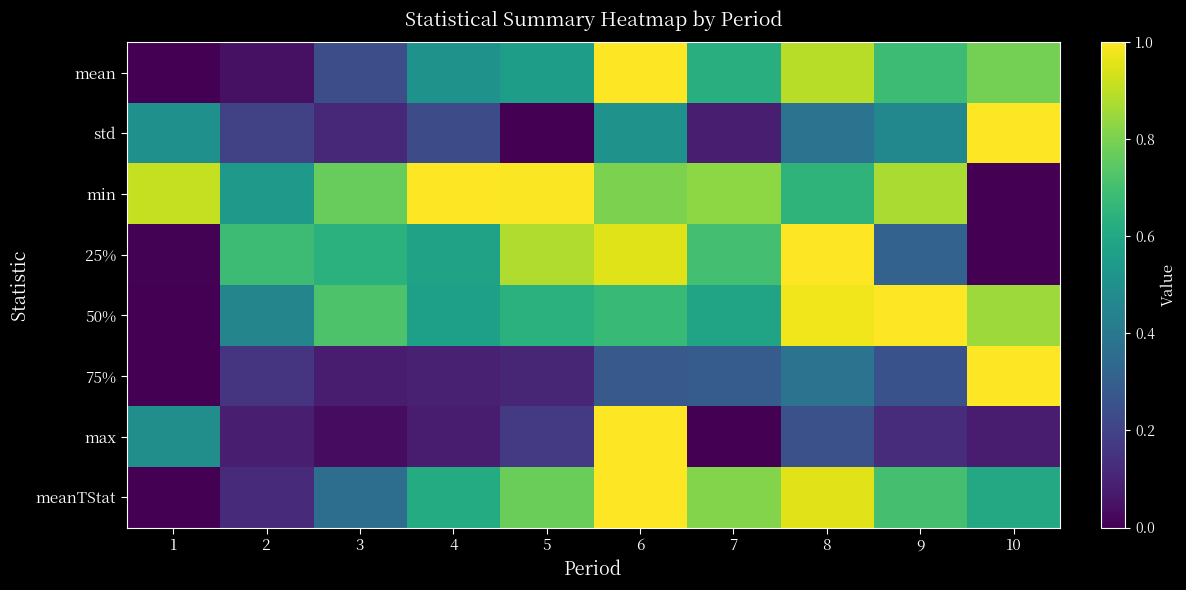

At which category is the sum across all series the highest?

6